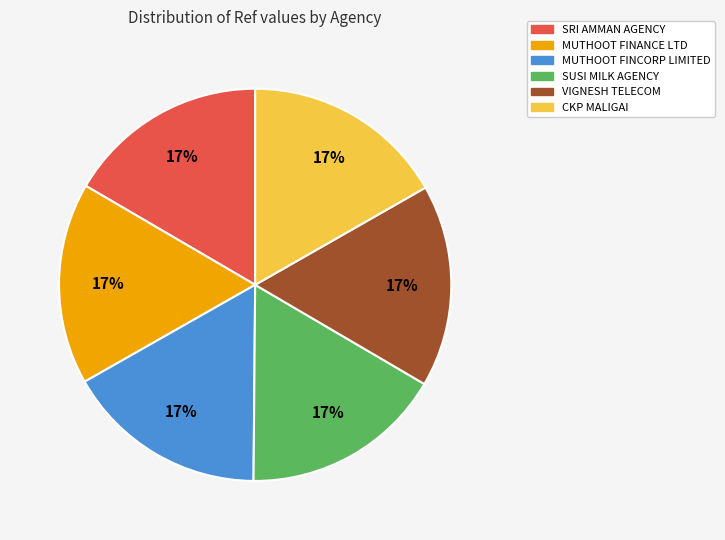

Approximately how many times larger is the value at VIGNESH TELECOM compared to SRI AMMAN AGENCY?

1.0